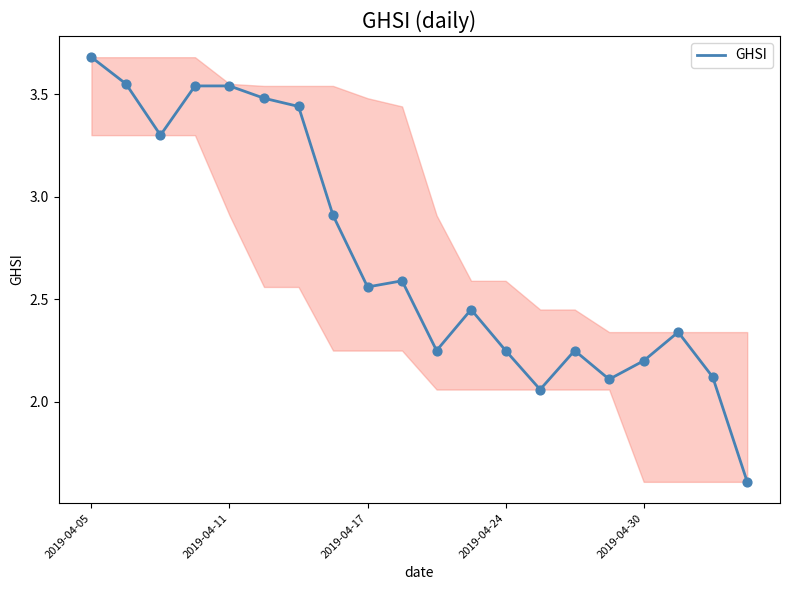

What is the smallest value displayed?

1.6